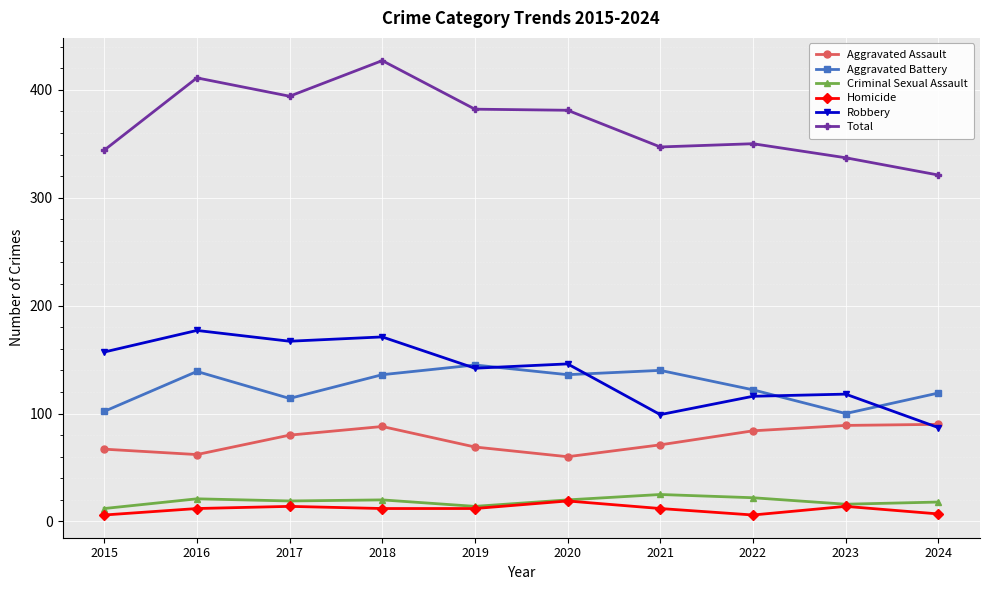

How many lines are shown in the chart?

6